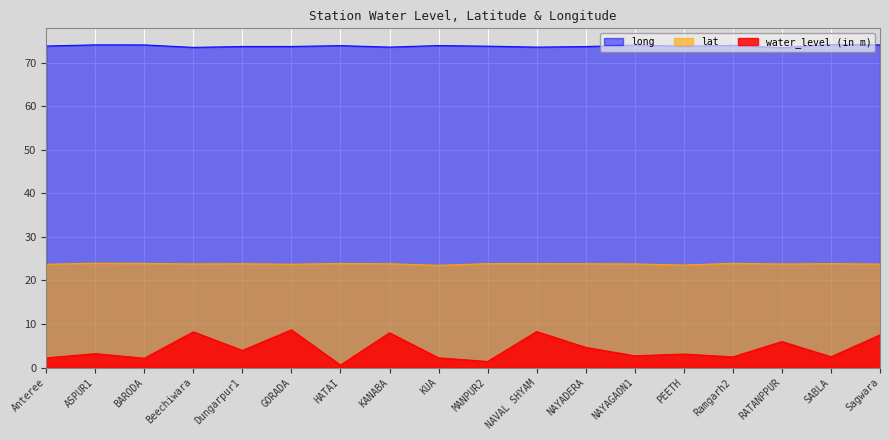

Which series has the largest total across all categories?

long